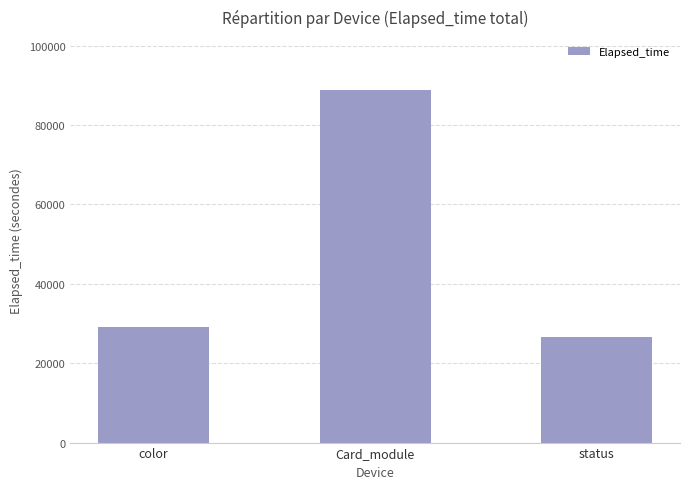

What is the approximate value at status?

26578